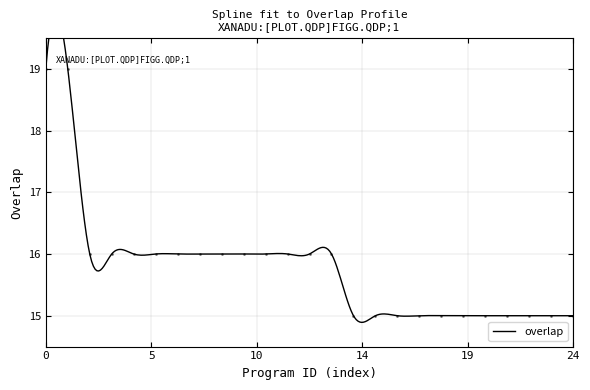

Reading left to right, what are all the values shown in this chart?

19	19	16	16	16	16	16	16	16	16	16	16	16	16	15	15	15	15	15	15	15	15	15	15	15